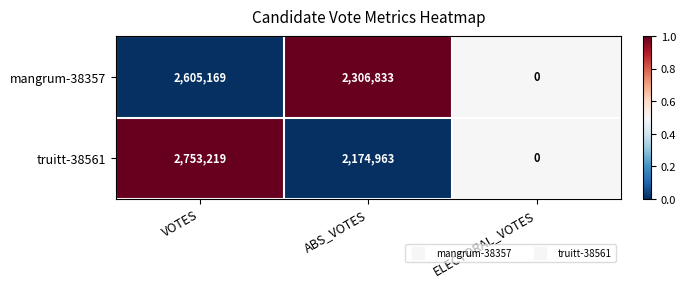

What is the spread (max minus min) of values at ABS_VOTES?

131870